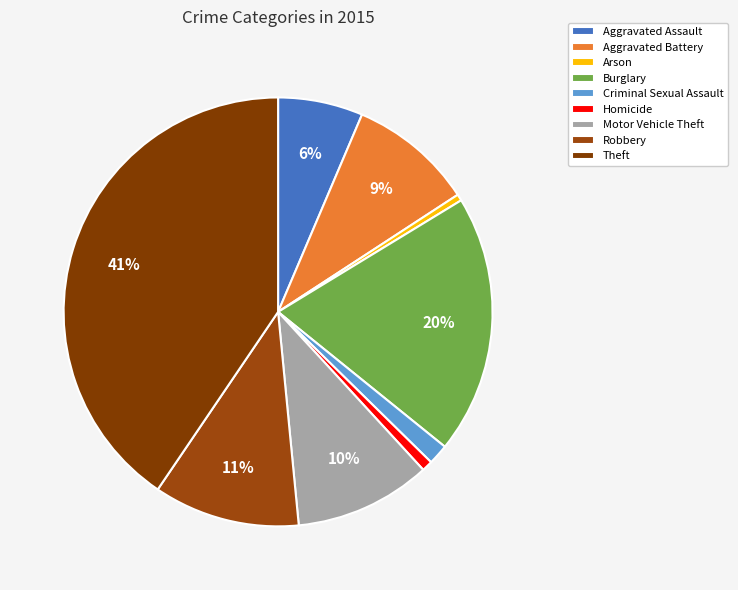

Does Criminal Sexual Assault represent more than half of the total?

No